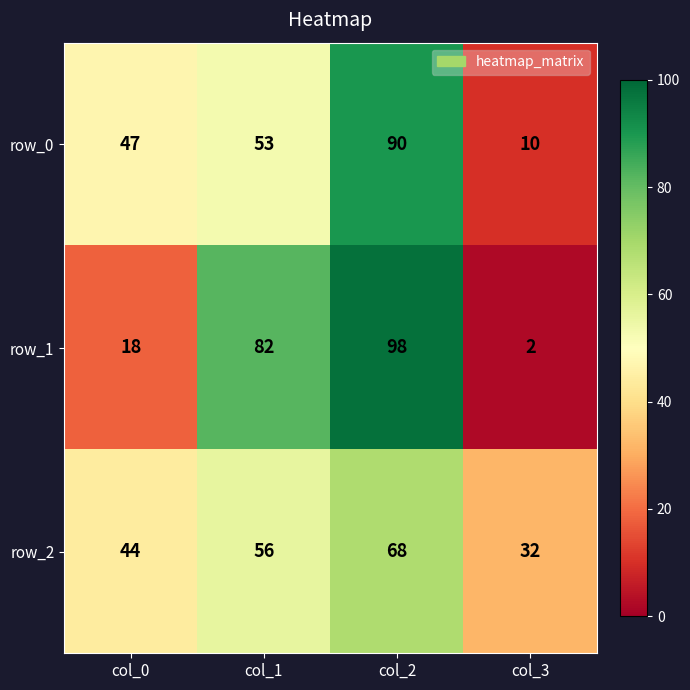

Count the number of categories in the chart.

4